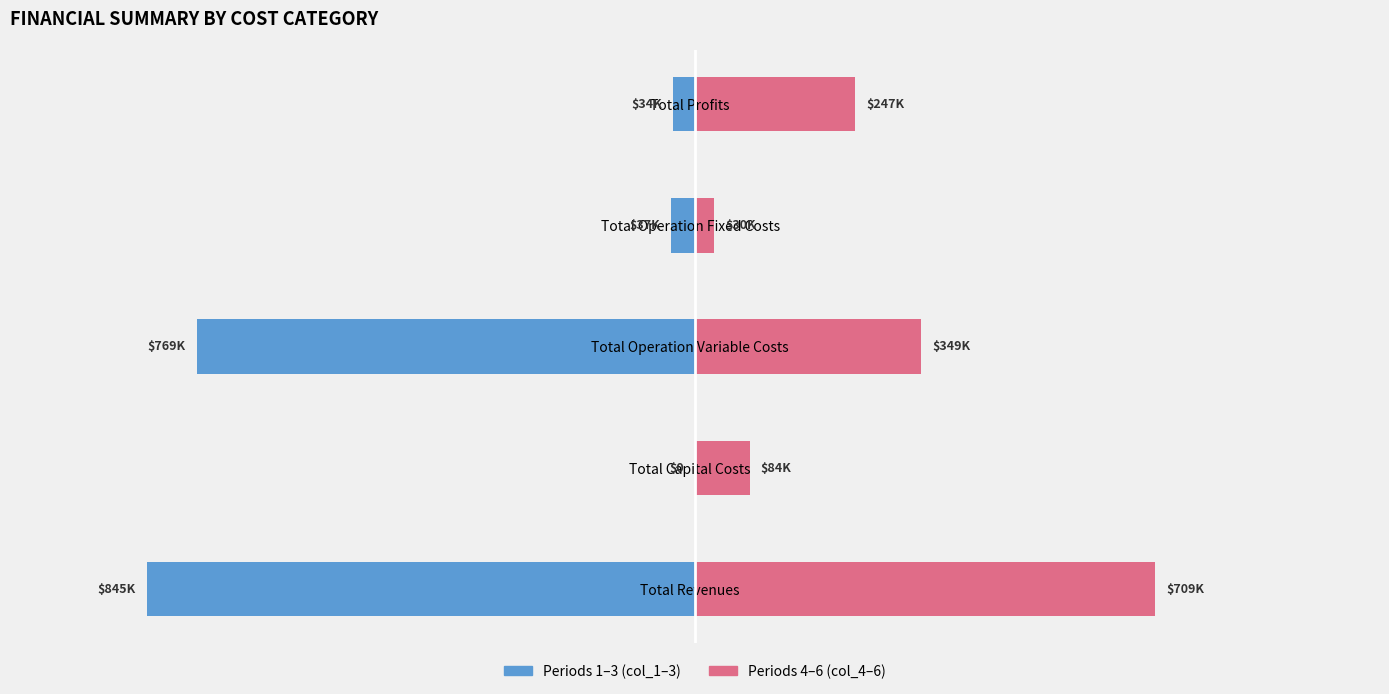

Count the number of categories in the chart.

5